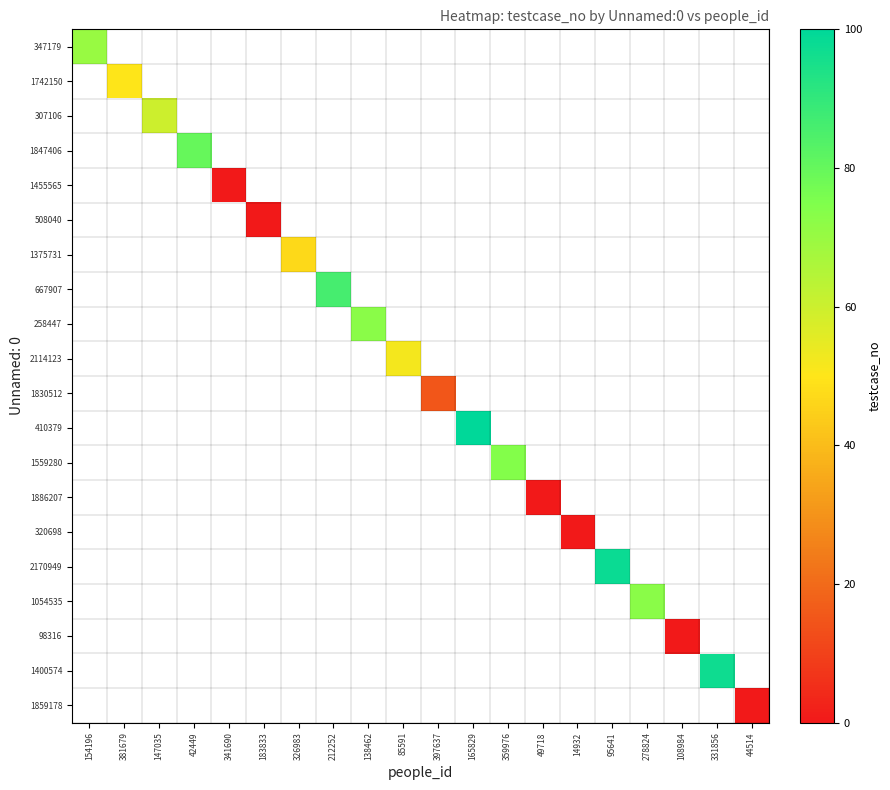

Is the value of 2170949 at 326983 greater than the value of 1455565 at 331856?

No